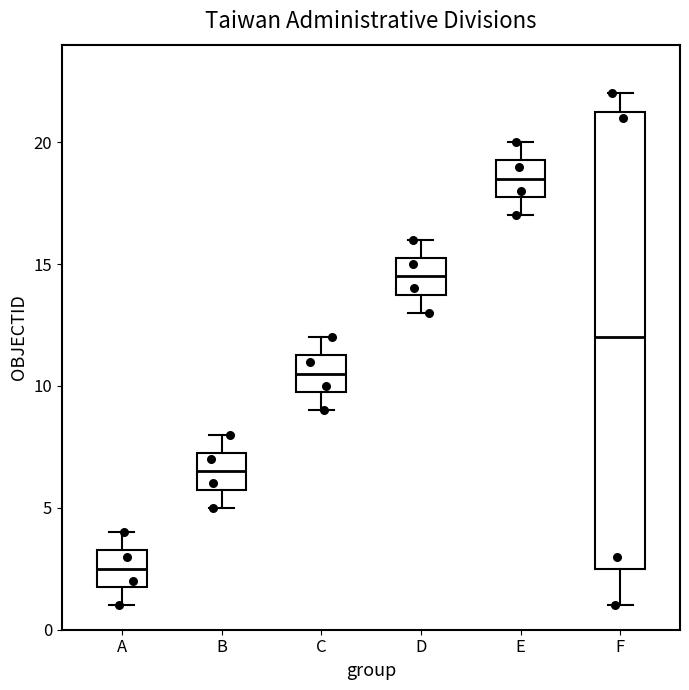

Which box's median line is the lowest?

A